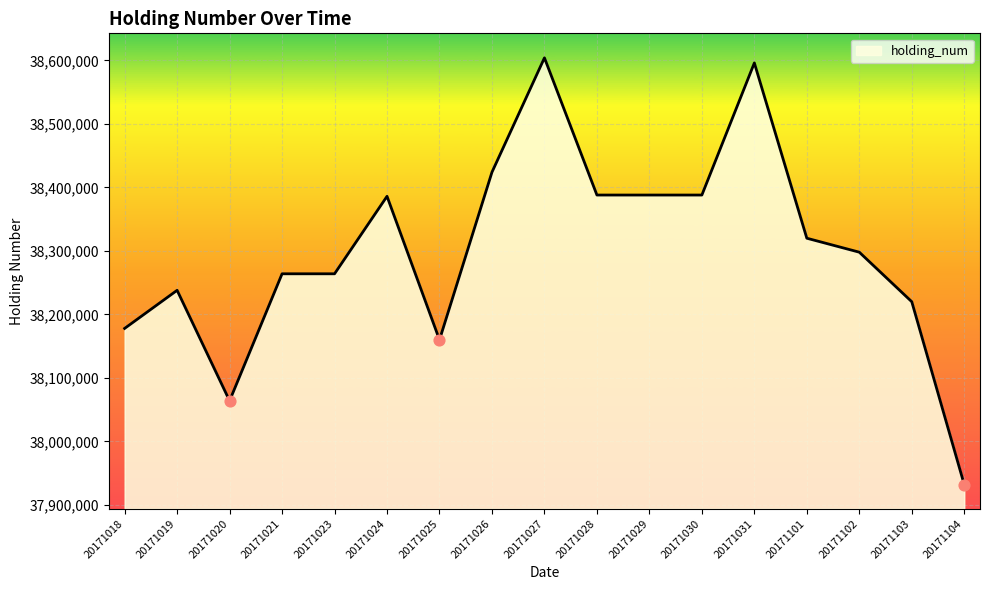

Which has a higher value, 20171103 or 20171029?

20171029